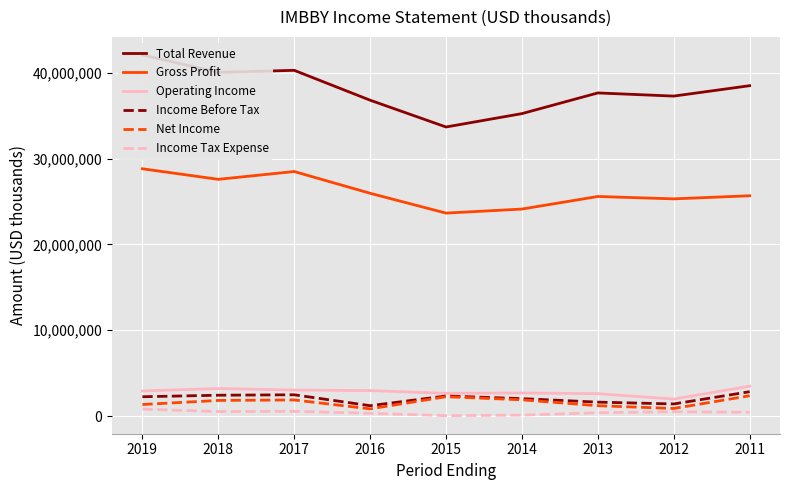

What is the sum of all Net Income values?

14481000